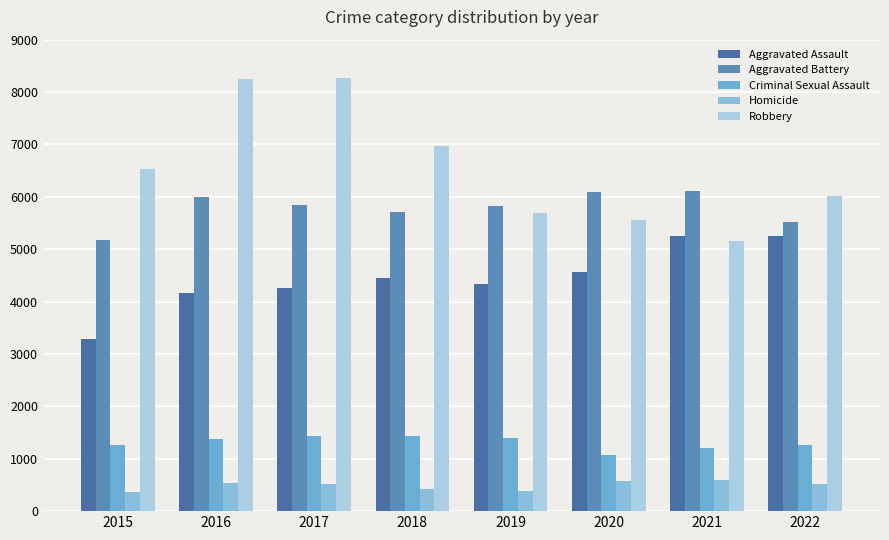

At 2020, list the series in order from largest to smallest.

Aggravated Battery, Robbery, Aggravated Assault, Criminal Sexual Assault, Homicide